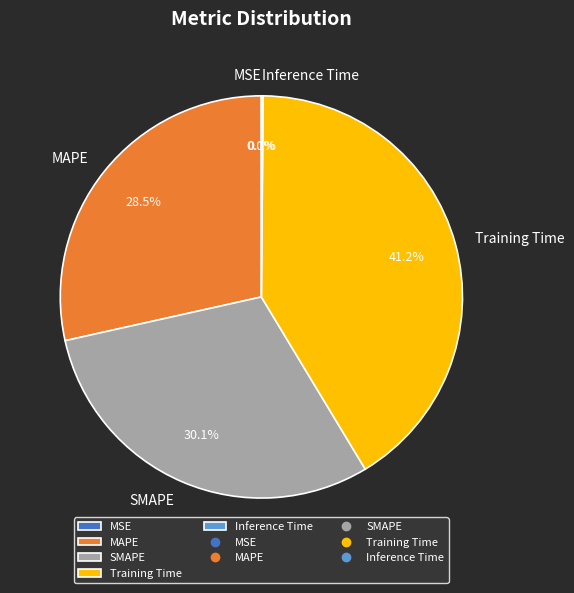

Is there a majority slice in this chart?

No